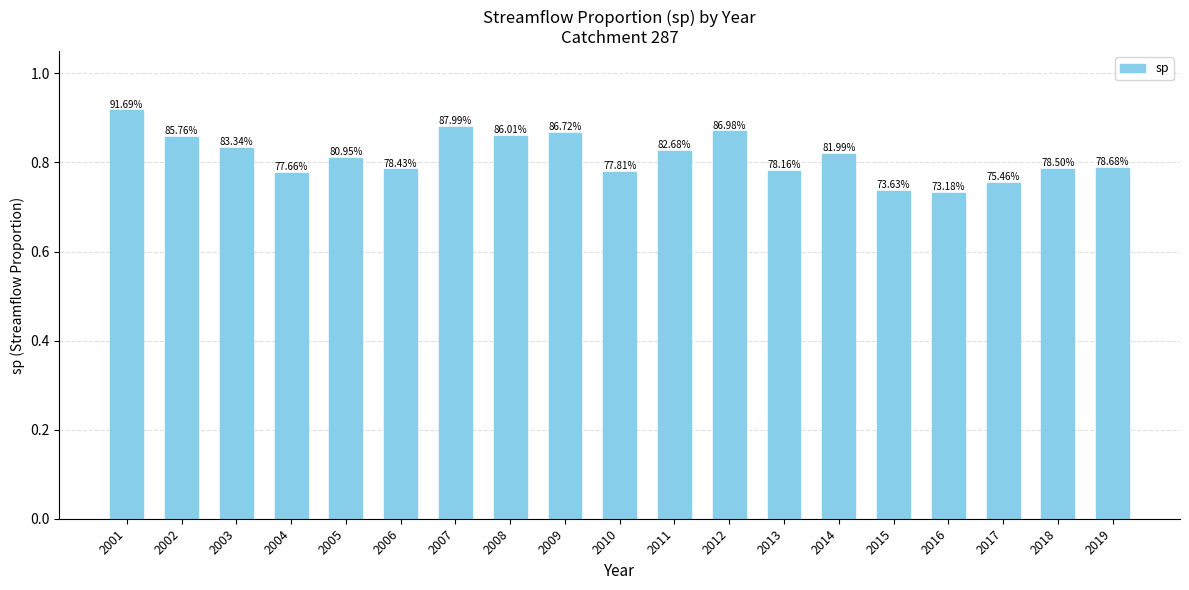

Which category has the lowest value across all series?

2016